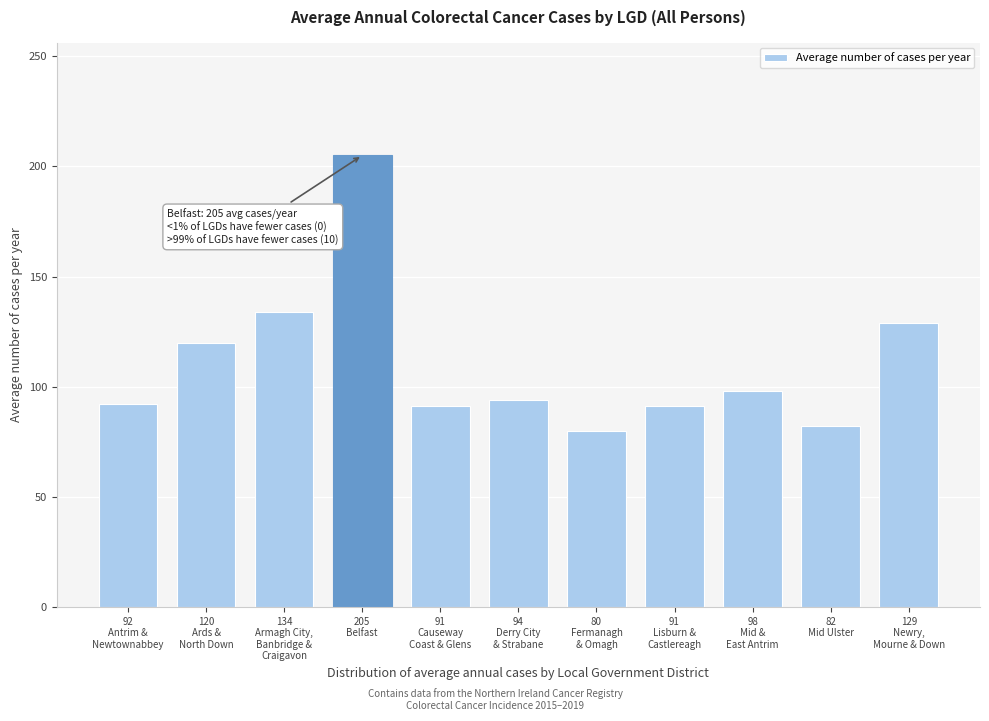

What is the sum of all values?

1216